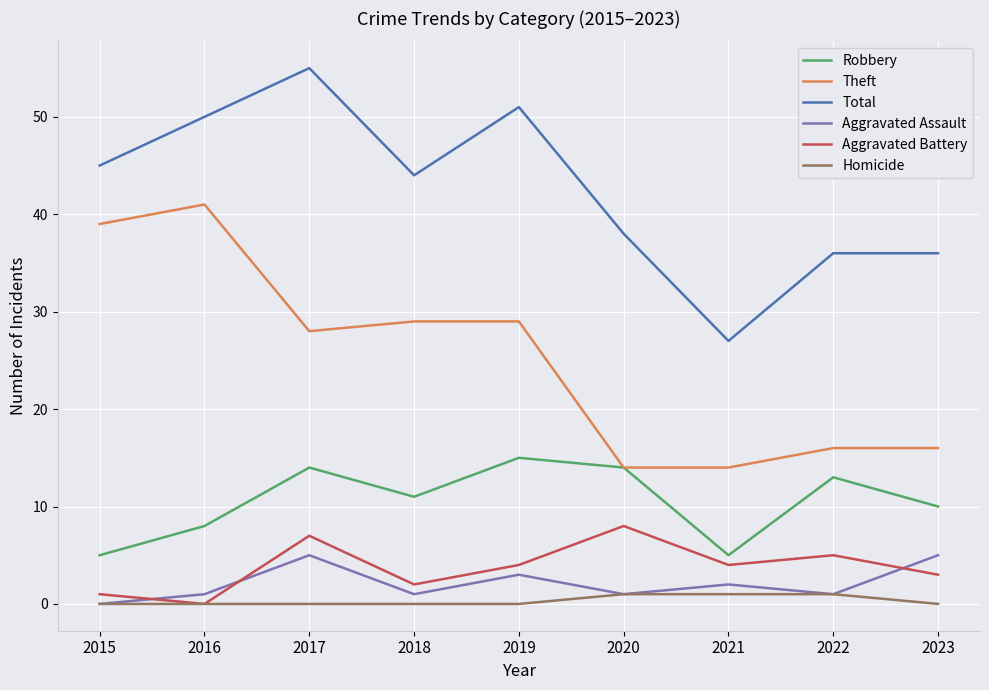

Count the number of categories in the chart.

9